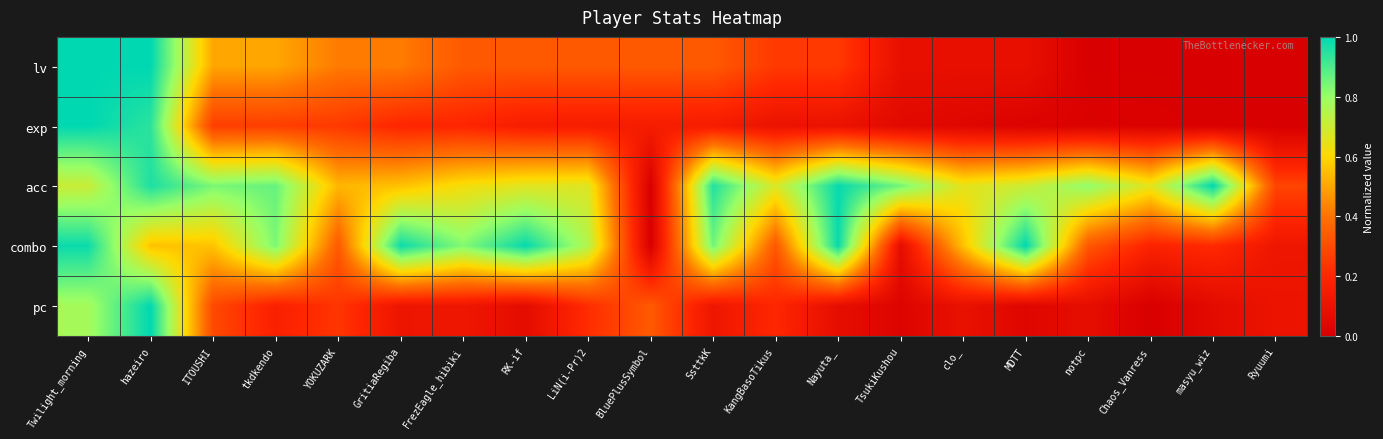

Reading left to right, what are all the values shown in this chart?

lv: Twilight_morning=1.0	hazeiro=1.0	ITOUSHI=0.5	tkdkendo=0.5	YOKUZARK=0.4	GritiaRegiba=0.4	FrezEagle_hibiki=0.3	RK-if=0.3	LiN(i-Pr)2=0.3	BluePlusSymbol=0.3	SsttkK=0.3	KangBasoTikus=0.2	Nayuta_=0.2	TsukiKushou=0.1	clo_=0.1	MDTT=0.1	notpc=0.0	Chaos_Vanress=0.0	masyu_wiz=0.0	Ryuumi=0.0
exp: Twilight_morning=1.0	hazeiro=0.9	ITOUSHI=0.3	tkdkendo=0.3	YOKUZARK=0.2	GritiaRegiba=0.2	FrezEagle_hibiki=0.2	RK-if=0.2	LiN(i-Pr)2=0.2	BluePlusSymbol=0.2	SsttkK=0.1	KangBasoTikus=0.1	Nayuta_=0.1	TsukiKushou=0.1	clo_=0.0	MDTT=0.0	notpc=0.0	Chaos_Vanress=0.0	masyu_wiz=0.0	Ryuumi=0.0
acc: Twilight_morning=0.7	hazeiro=1.0	ITOUSHI=0.8	tkdkendo=0.9	YOKUZARK=0.5	GritiaRegiba=0.6	FrezEagle_hibiki=0.6	RK-if=0.7	LiN(i-Pr)2=0.7	BluePlusSymbol=0.0	SsttkK=1.0	KangBasoTikus=0.7	Nayuta_=1.0	TsukiKushou=0.8	clo_=0.7	MDTT=0.7	notpc=0.8	Chaos_Vanress=0.7	masyu_wiz=1.0	Ryuumi=0.3
combo: Twilight_morning=1.0	hazeiro=0.6	ITOUSHI=0.6	tkdkendo=0.8	YOKUZARK=0.3	GritiaRegiba=1.0	FrezEagle_hibiki=0.8	RK-if=1.0	LiN(i-Pr)2=0.7	BluePlusSymbol=0.0	SsttkK=0.9	KangBasoTikus=0.3	Nayuta_=1.0	TsukiKushou=0.1	clo_=0.6	MDTT=1.0	notpc=0.3	Chaos_Vanress=0.2	masyu_wiz=0.2	Ryuumi=0.1
pc: Twilight_morning=0.8	hazeiro=1.0	ITOUSHI=0.3	tkdkendo=0.2	YOKUZARK=0.2	GritiaRegiba=0.1	FrezEagle_hibiki=0.1	RK-if=0.1	LiN(i-Pr)2=0.2	BluePlusSymbol=0.3	SsttkK=0.1	KangBasoTikus=0.2	Nayuta_=0.1	TsukiKushou=0.0	clo_=0.1	MDTT=0.0	notpc=0.1	Chaos_Vanress=0.0	masyu_wiz=0.1	Ryuumi=0.1